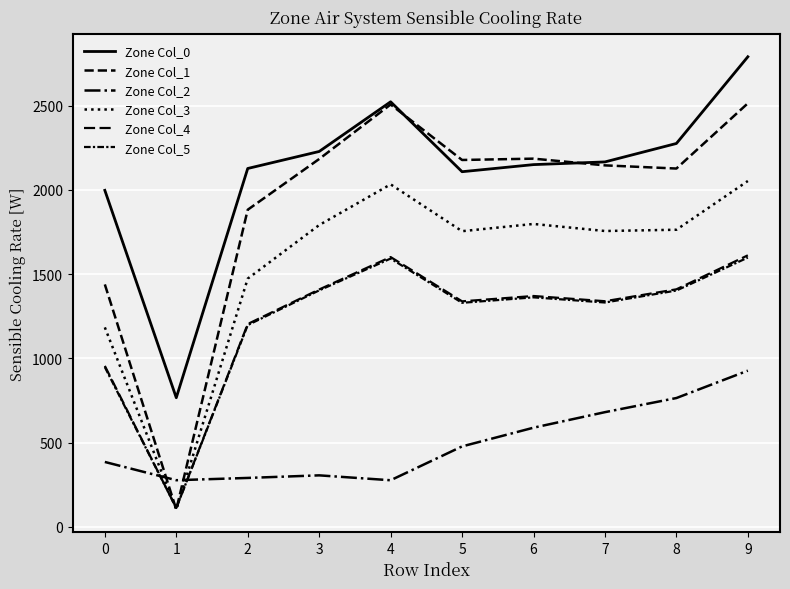

At 6, list the series in order from smallest to largest.

Zone Col_2, Zone Col_5, Zone Col_4, Zone Col_3, Zone Col_0, Zone Col_1